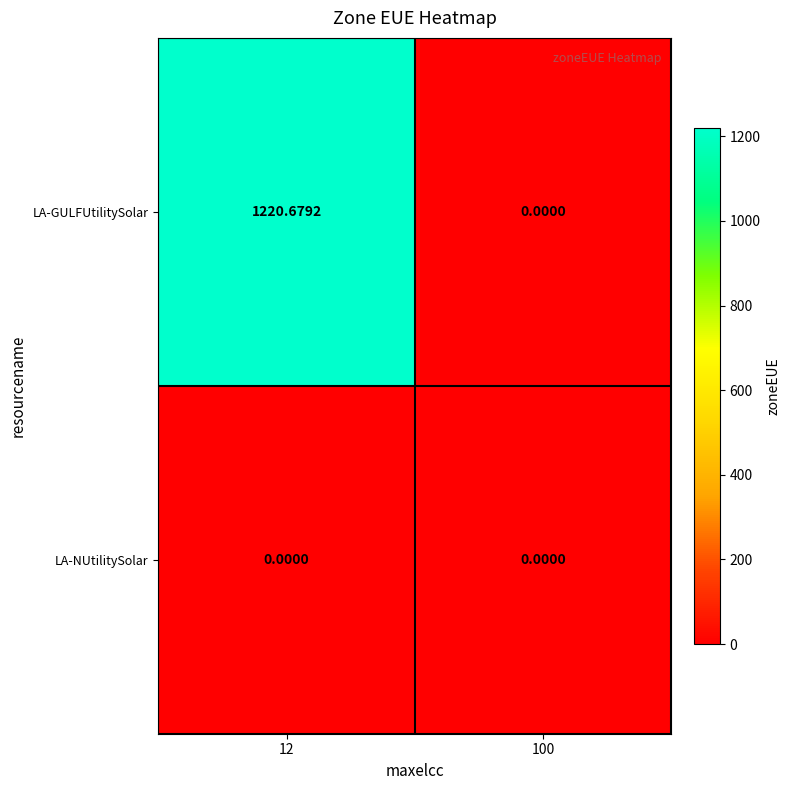

Rank the series by their maximum value, from highest to lowest.

LA-GULFUtilitySolar, LA-NUtilitySolar